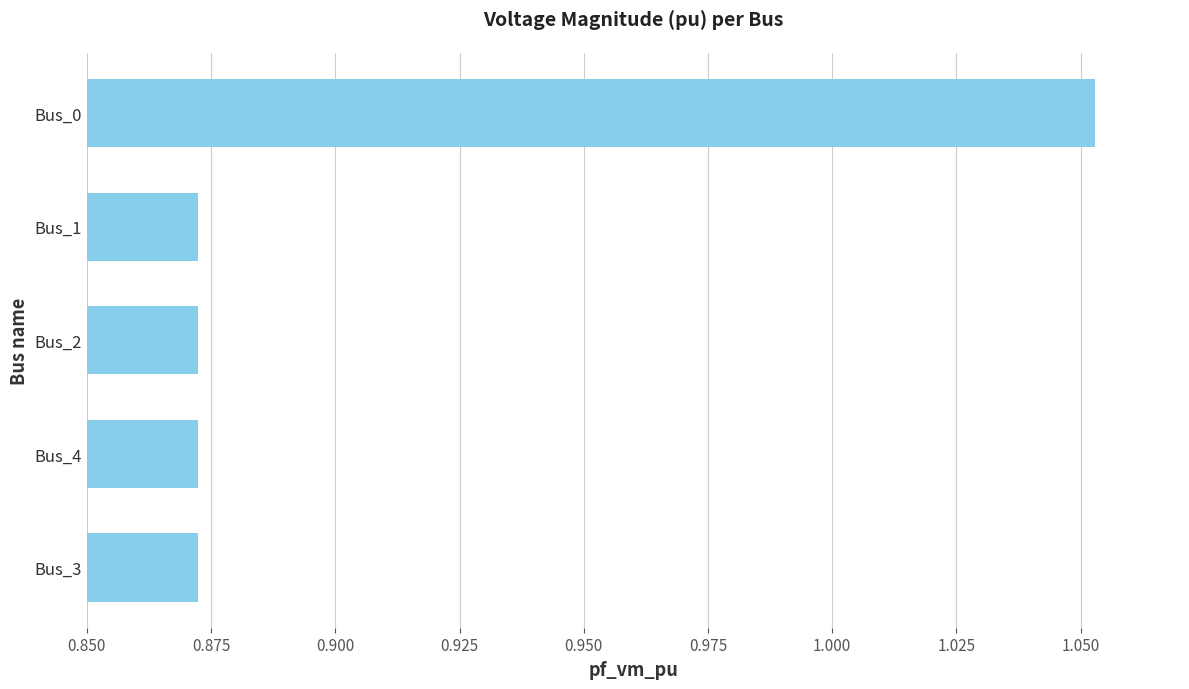

Does the chart contain stacked bars?

No